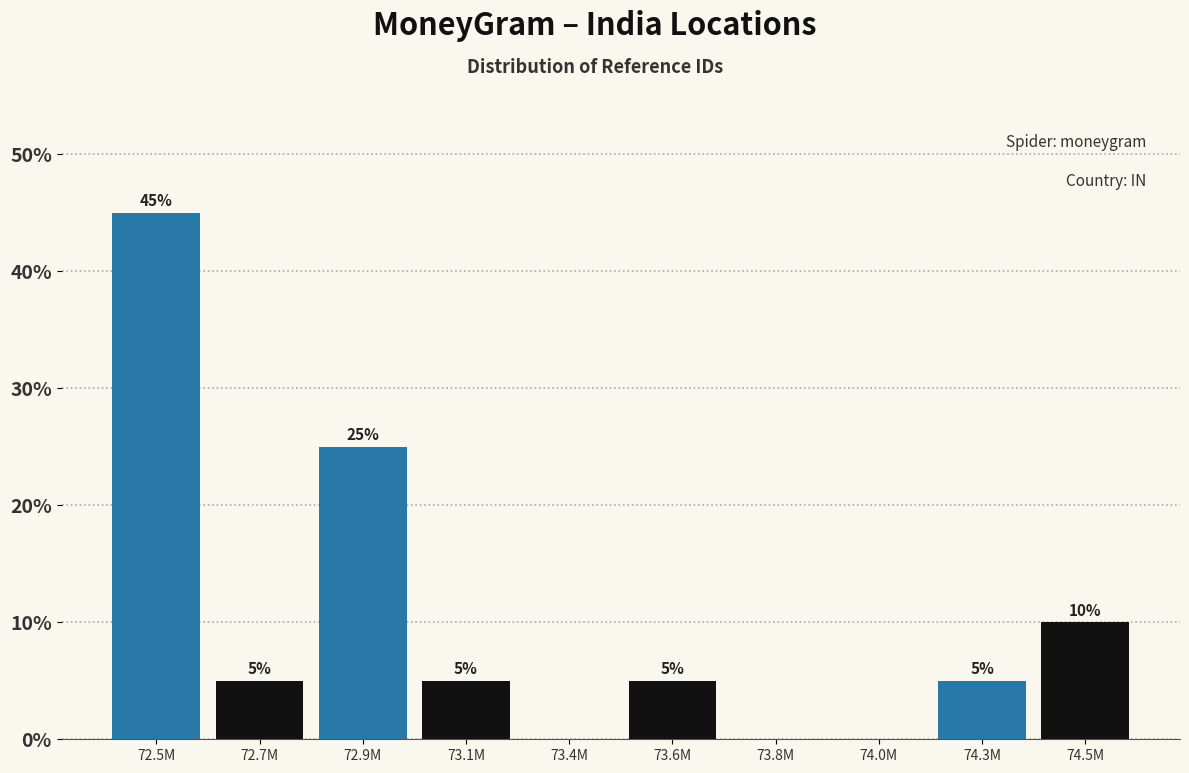

Reading left to right, extract all data points from this chart.

72.5M=45	72.7M=5	72.9M=25	73.1M=5	73.4M=0	73.6M=5	73.8M=0	74.0M=0	74.3M=5	74.5M=10